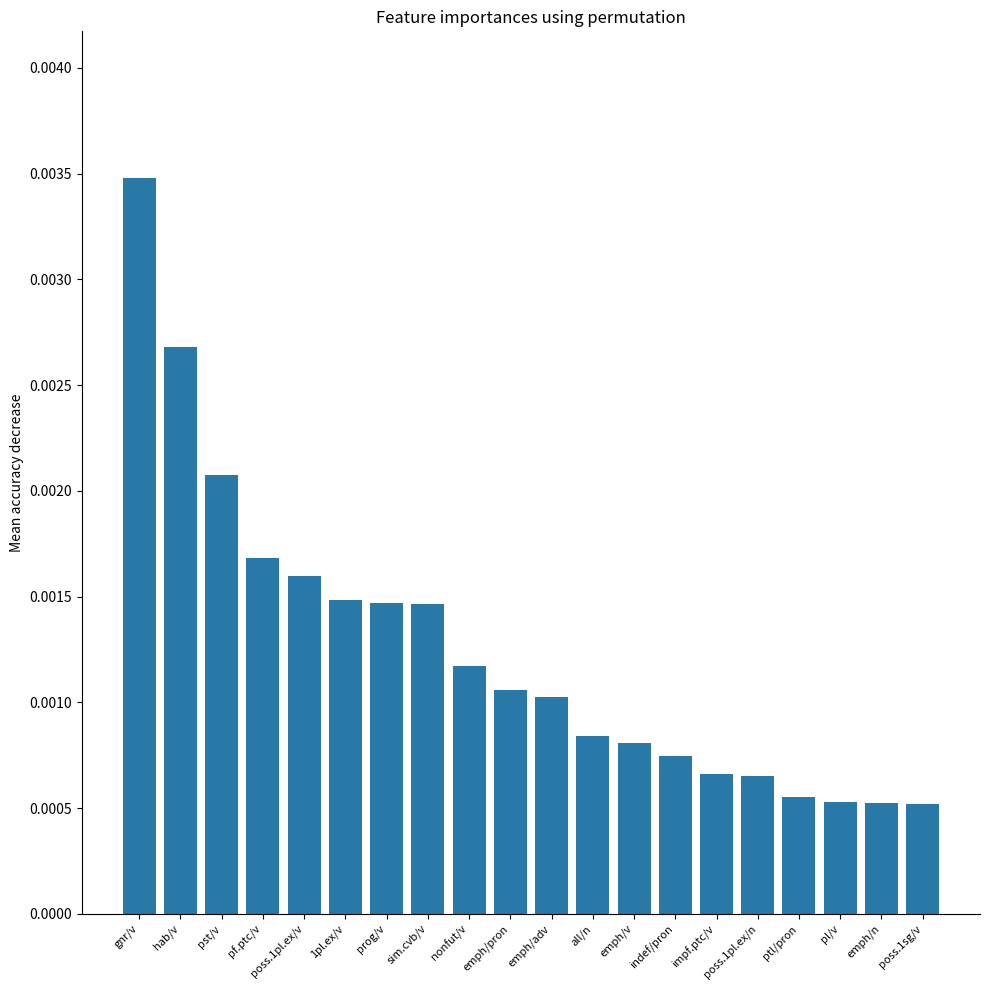

How many bars are there in total?

20